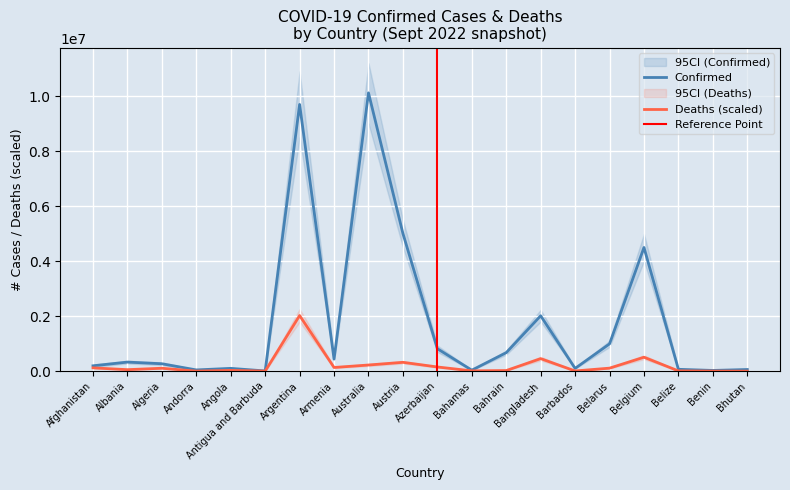

True or false: Confirmed and Deaths intersect in this chart.

False